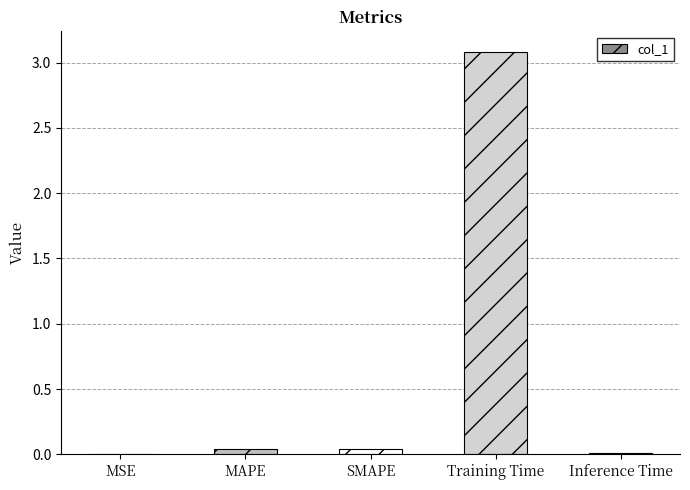

Which category has the highest value across all series?

Training Time